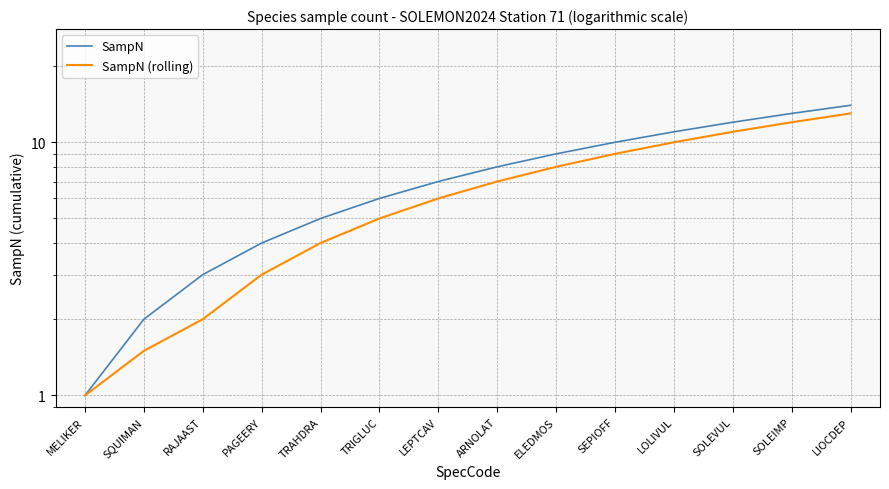

True or false: SampN has a value of 4.0 at PAGEERY.

True